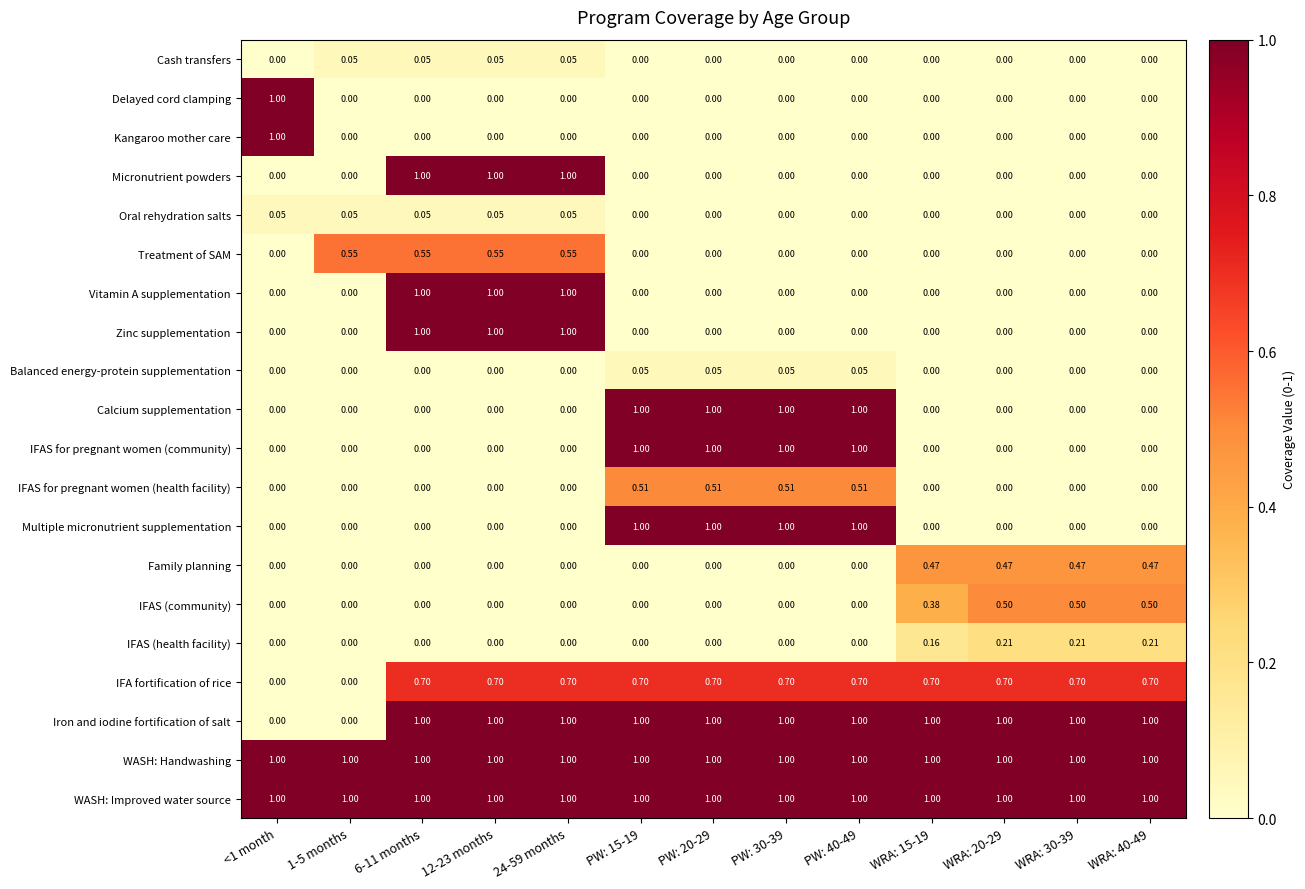

What is the greatest value displayed?

1.0